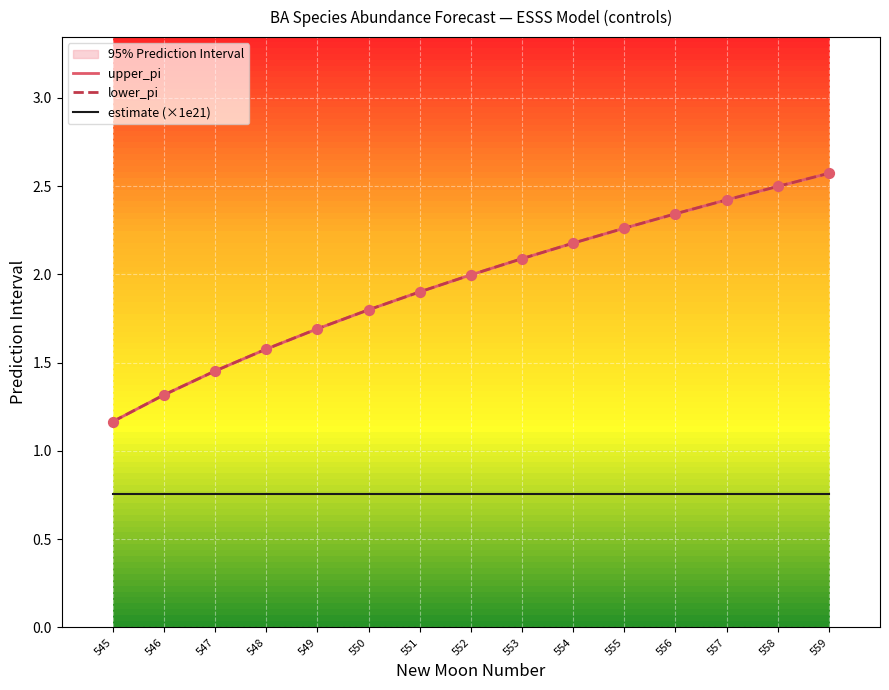

Which series has the largest Y range (max minus min)?

upper_pi